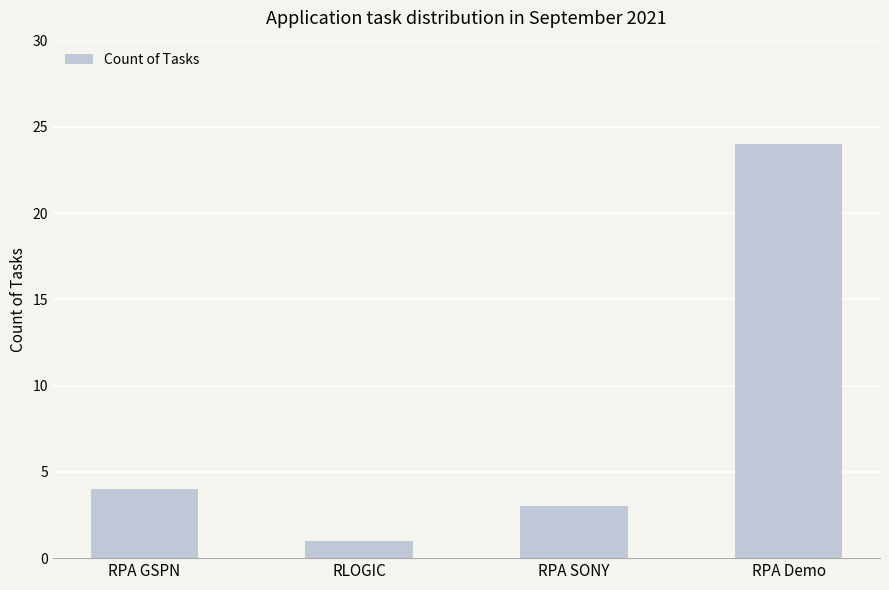

What is the label of the 3rd bar from the right?

RLOGIC